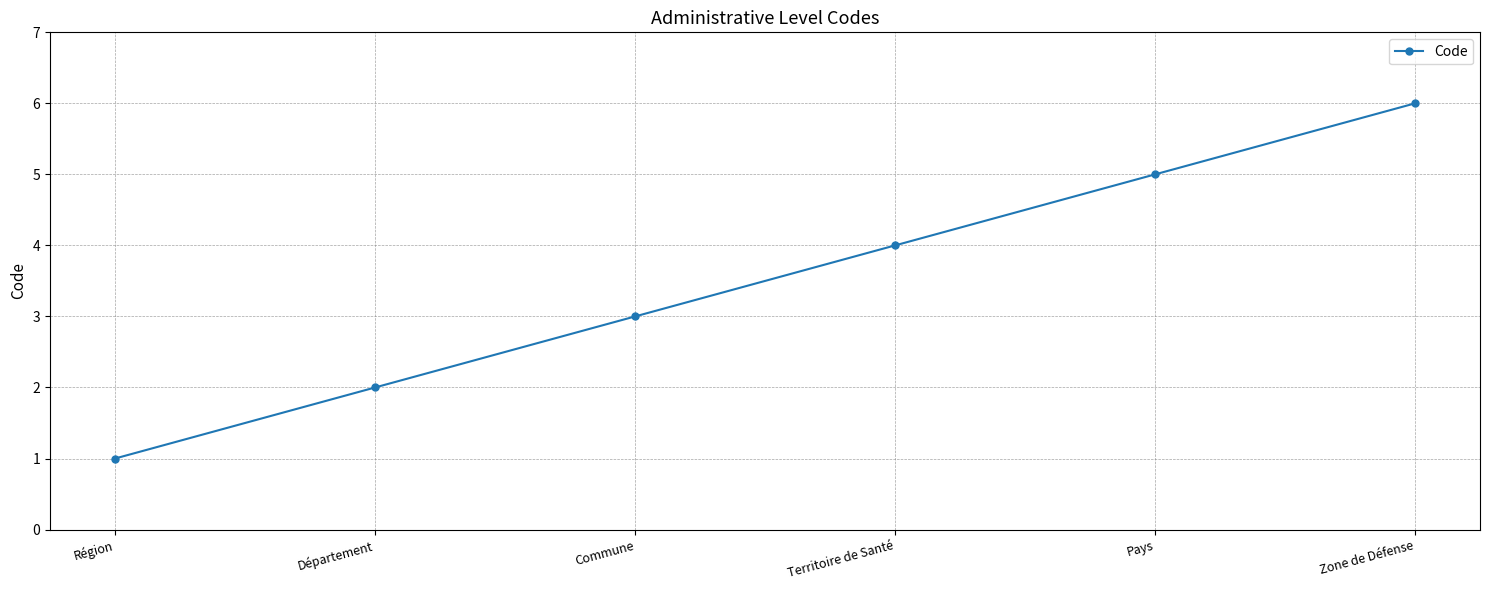

What value does the data have at Commune?

3